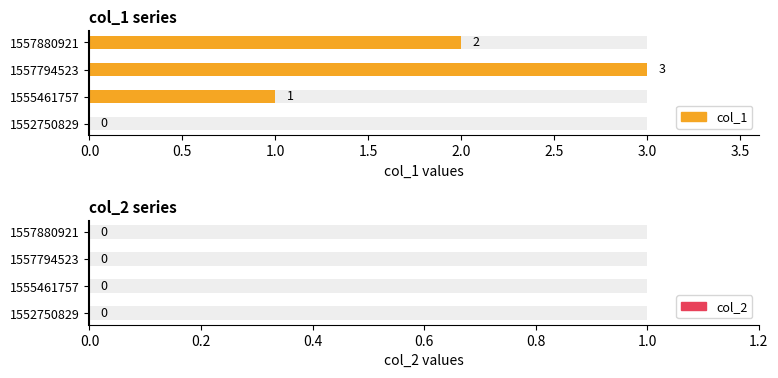

At 1557794523, list the series in order from smallest to largest.

col_2, col_1